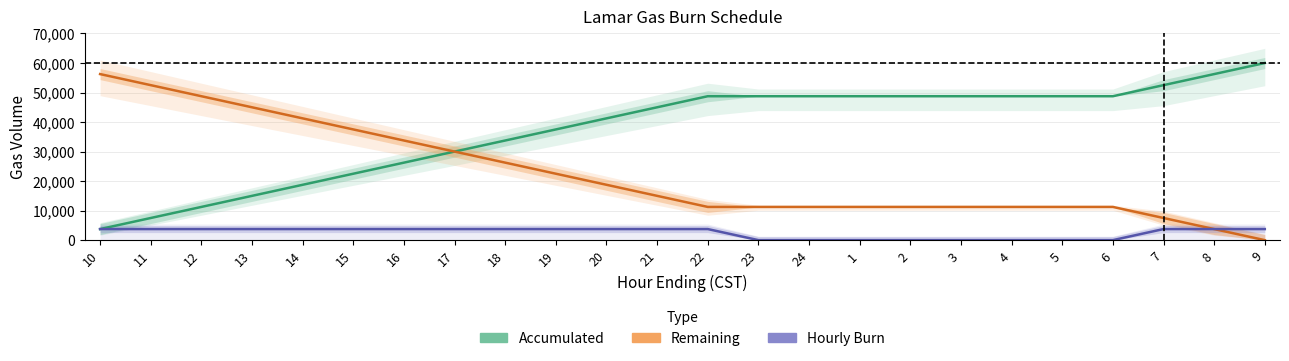

Rank the series at 12 from lowest to highest value.

Hourly Burn, Accumulated, Remaining